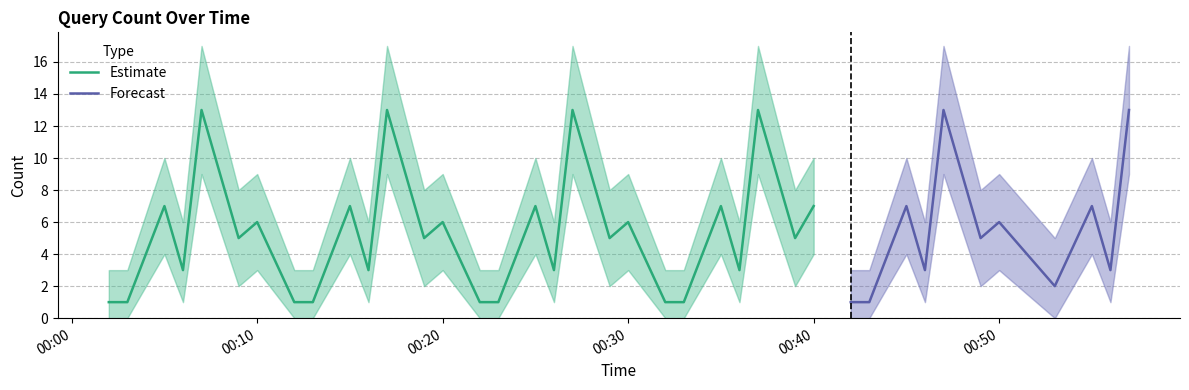

True or false: Upper and Lower cross at least once.

False